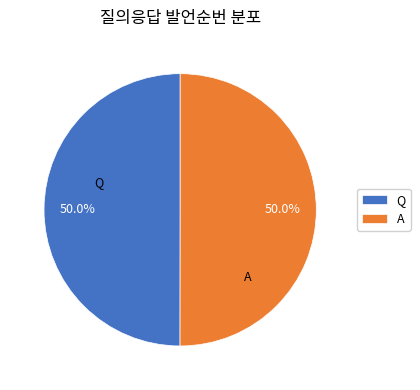

What percentage do A and Q together represent?

100.0%